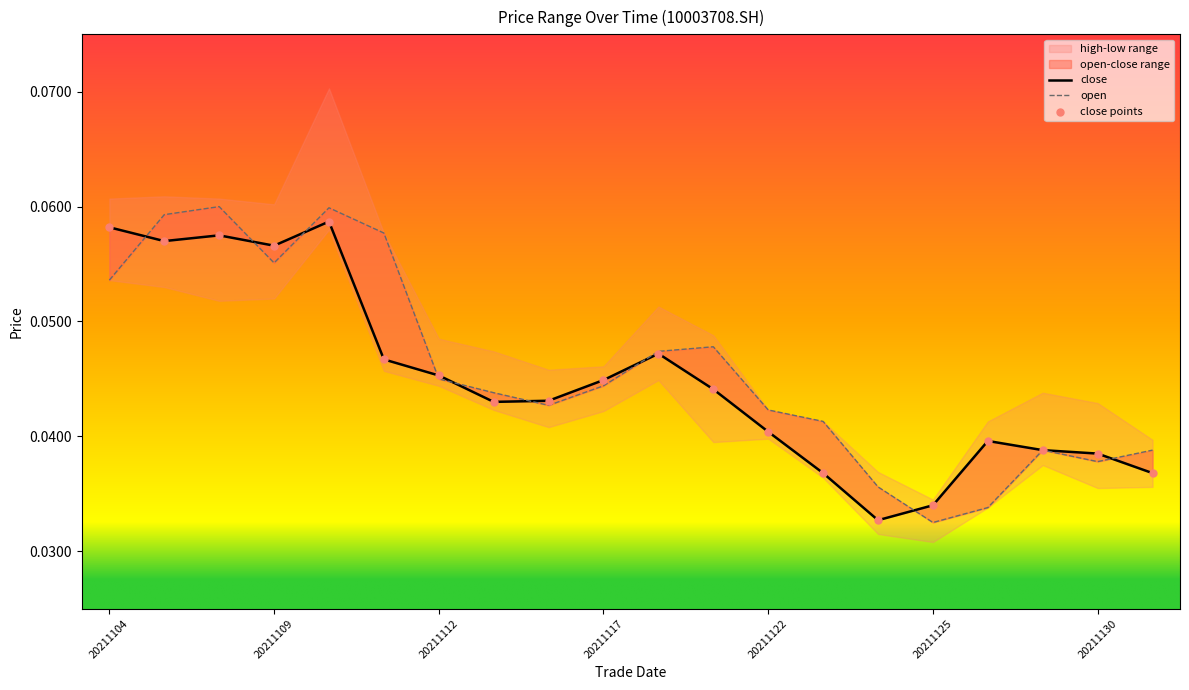

At how many categories does at least one series exceed 0?

20